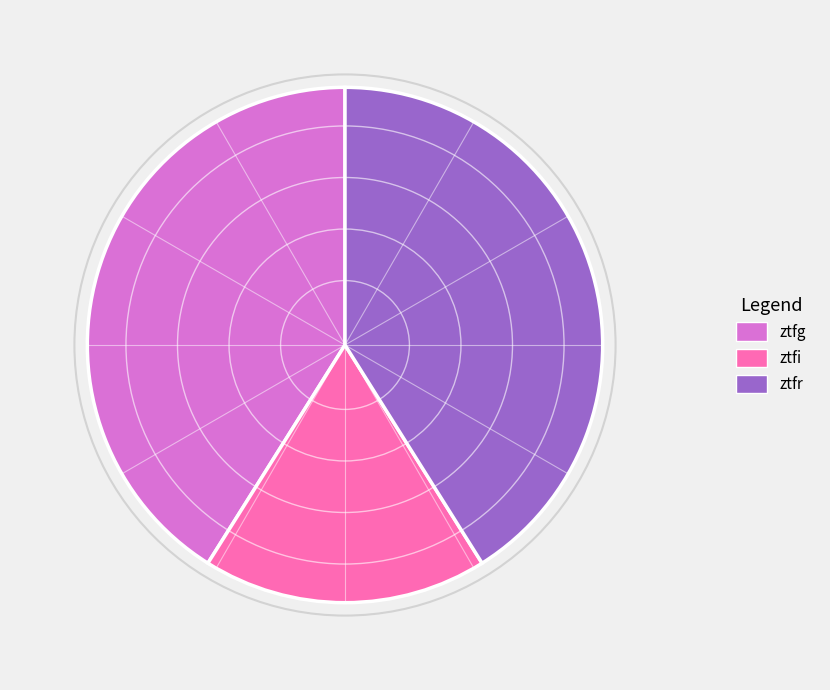

Is it true that ztfi is 18% of the pie?

True